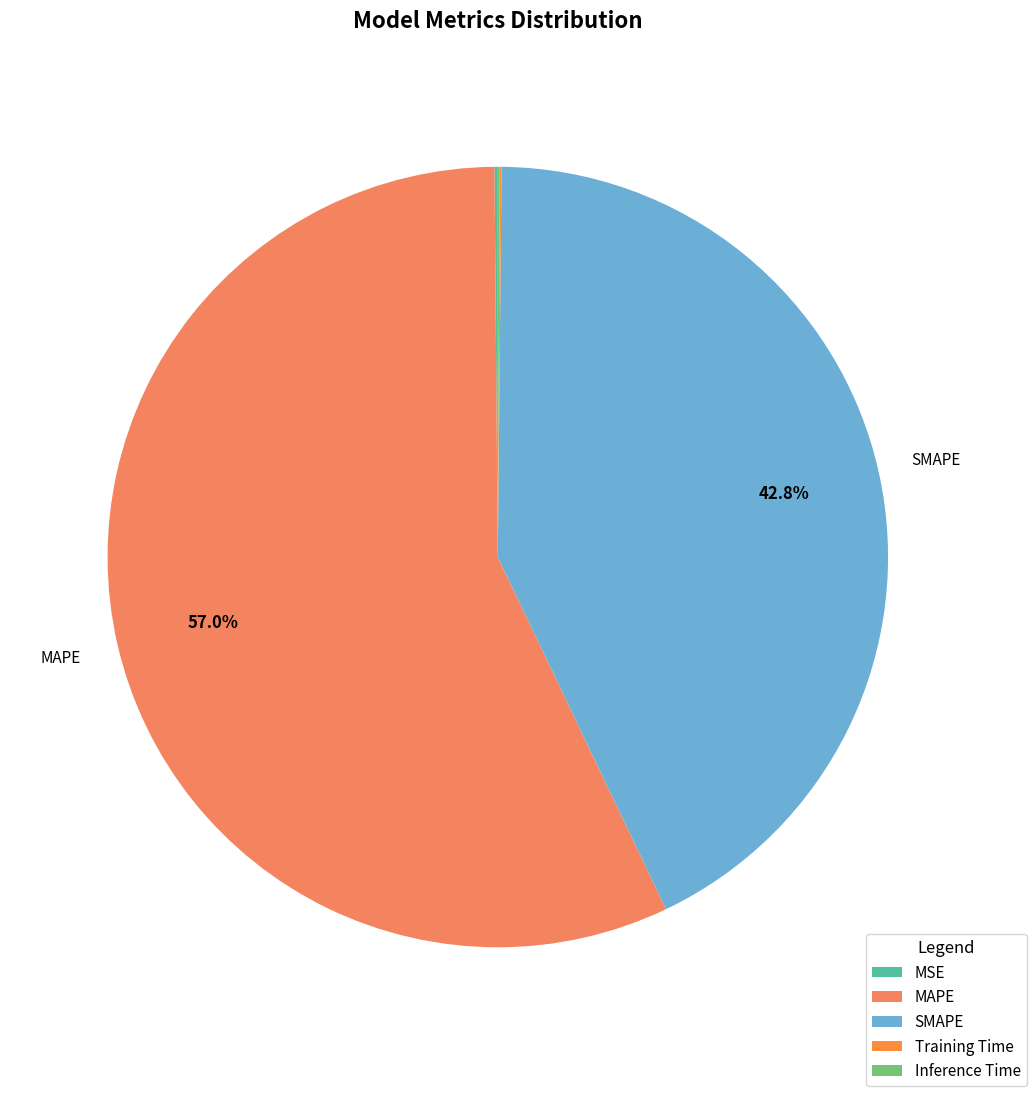

What is the total percentage of Training Time and Inference Time?

0.2%